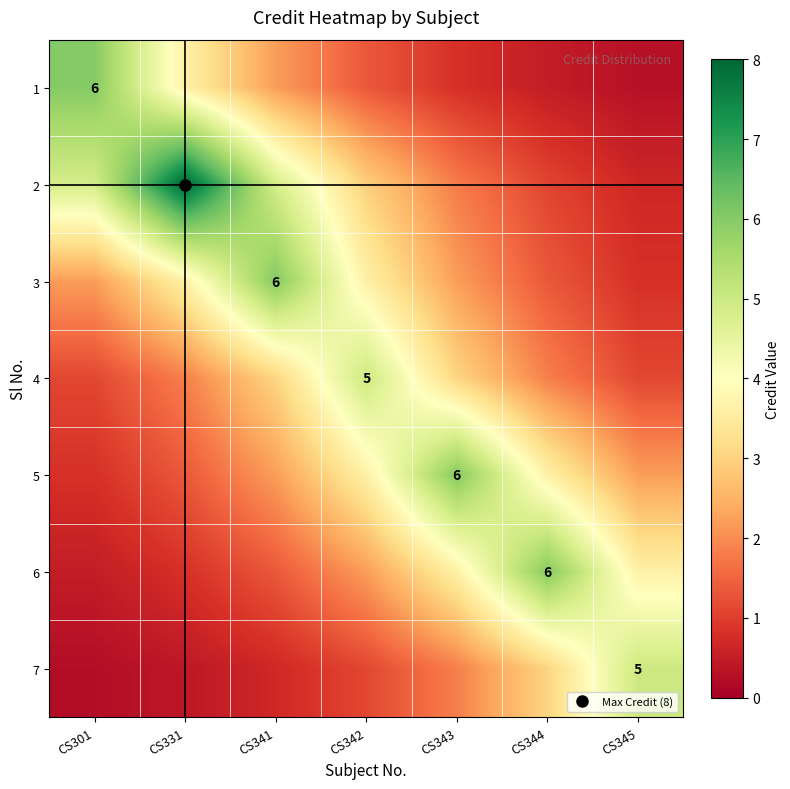

What is the average value of the 7 series?

1.8